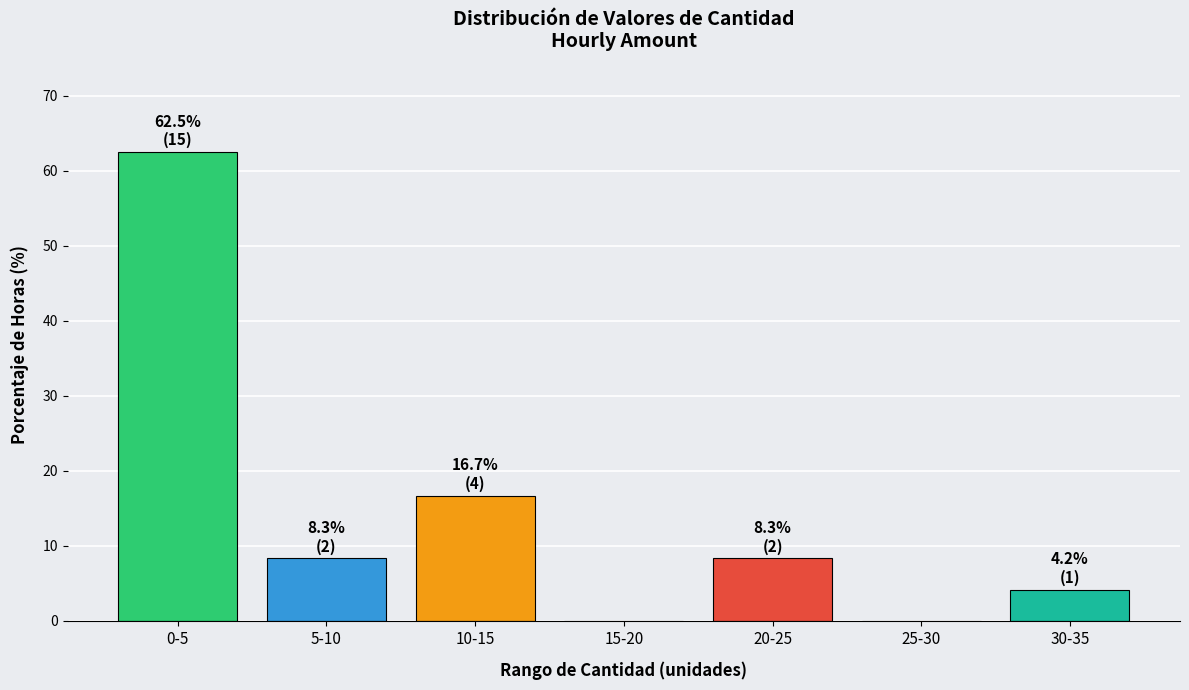

Reading left to right, extract all data points from this chart.

0-5=62.5	5-10=8.3	10-15=16.7	15-20=0.0	20-25=8.3	25-30=0.0	30-35=4.2